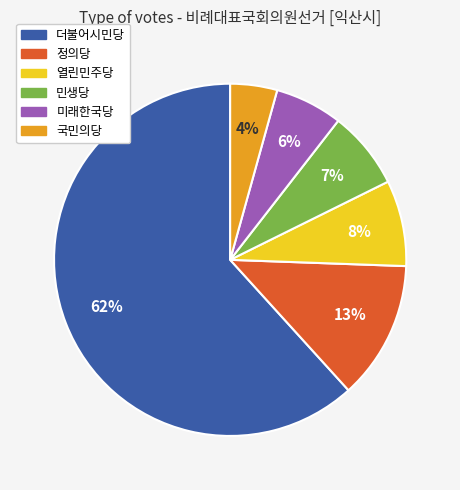

Is it true that 더불어시민당 is 56% of the pie?

False